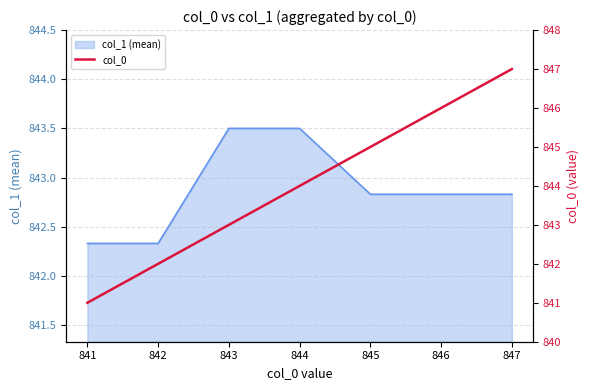

Where is the data nearest to the value 844?

844